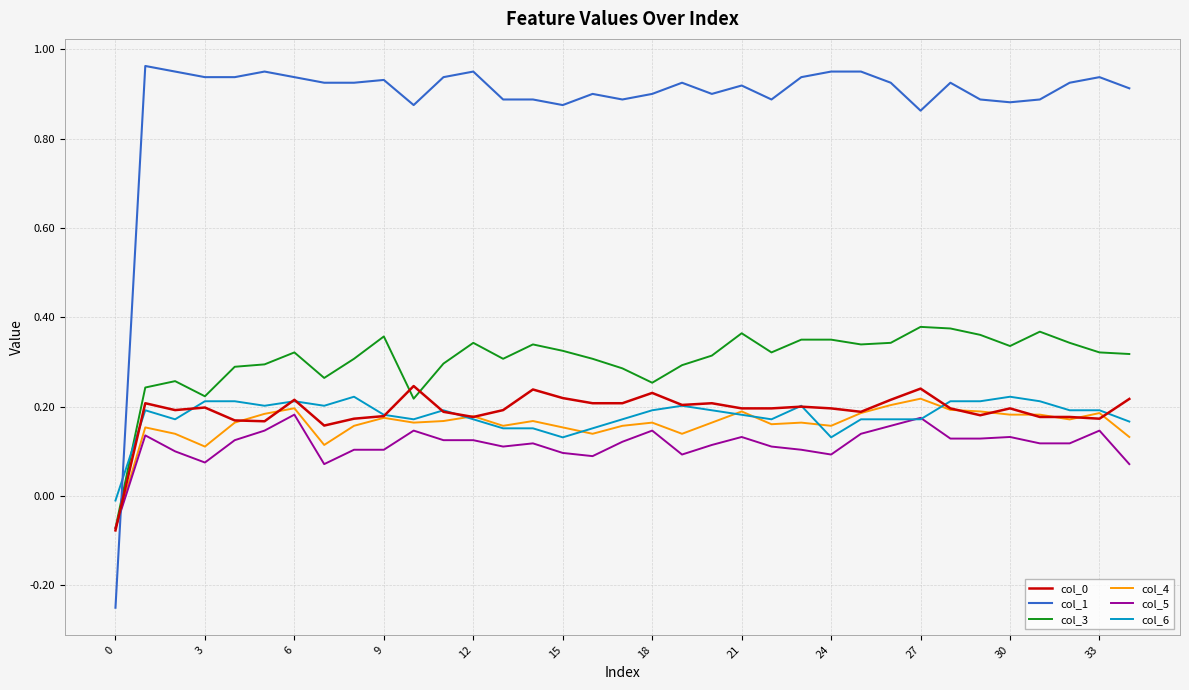

Which series has the largest range (max minus min)?

col_1